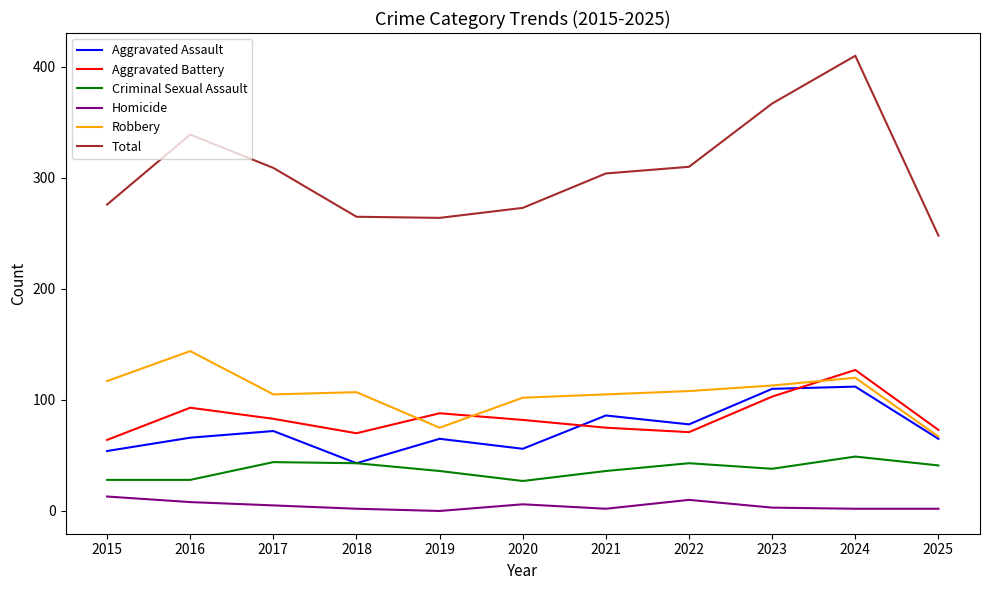

Is it true that Robbery equals 120 at 2025?

False